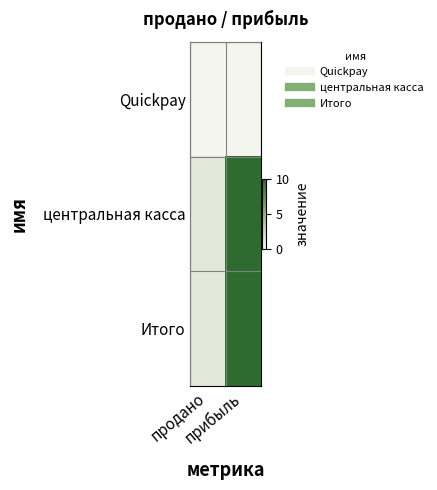

Which series has the largest range (max minus min)?

центральная касса